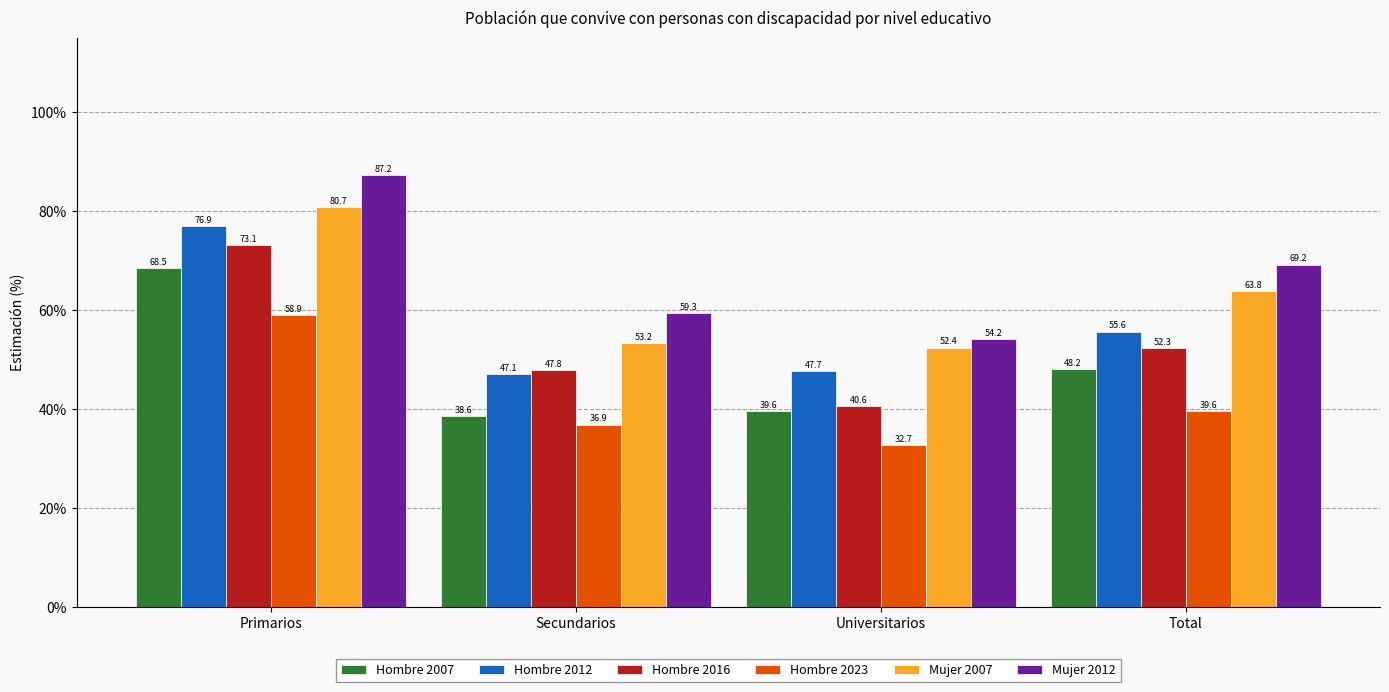

Which series has the largest total across all categories?

Mujer 2012